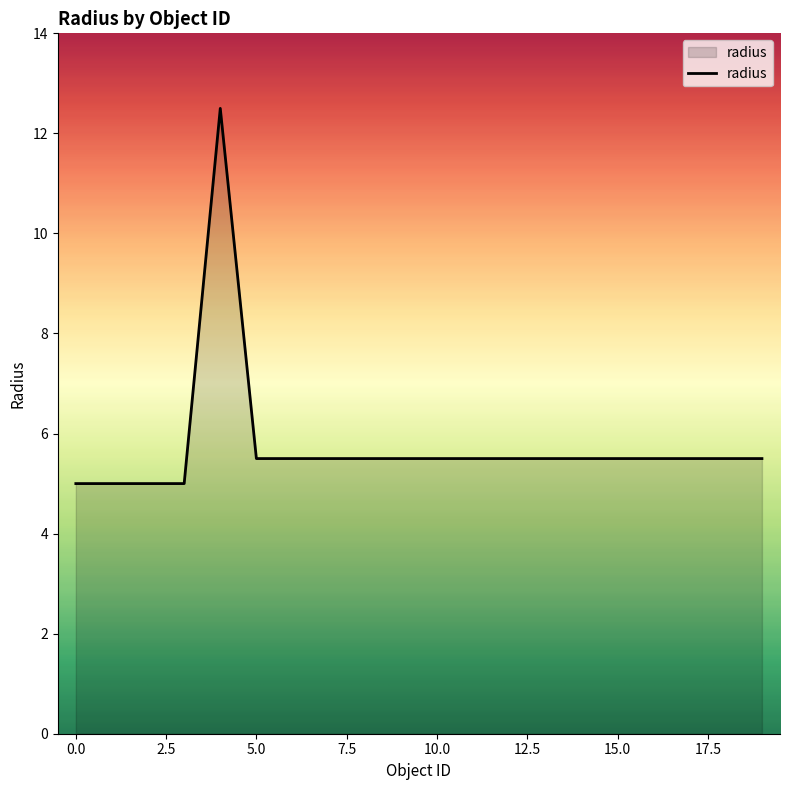

What is the difference between the maximum and minimum values?

7.5